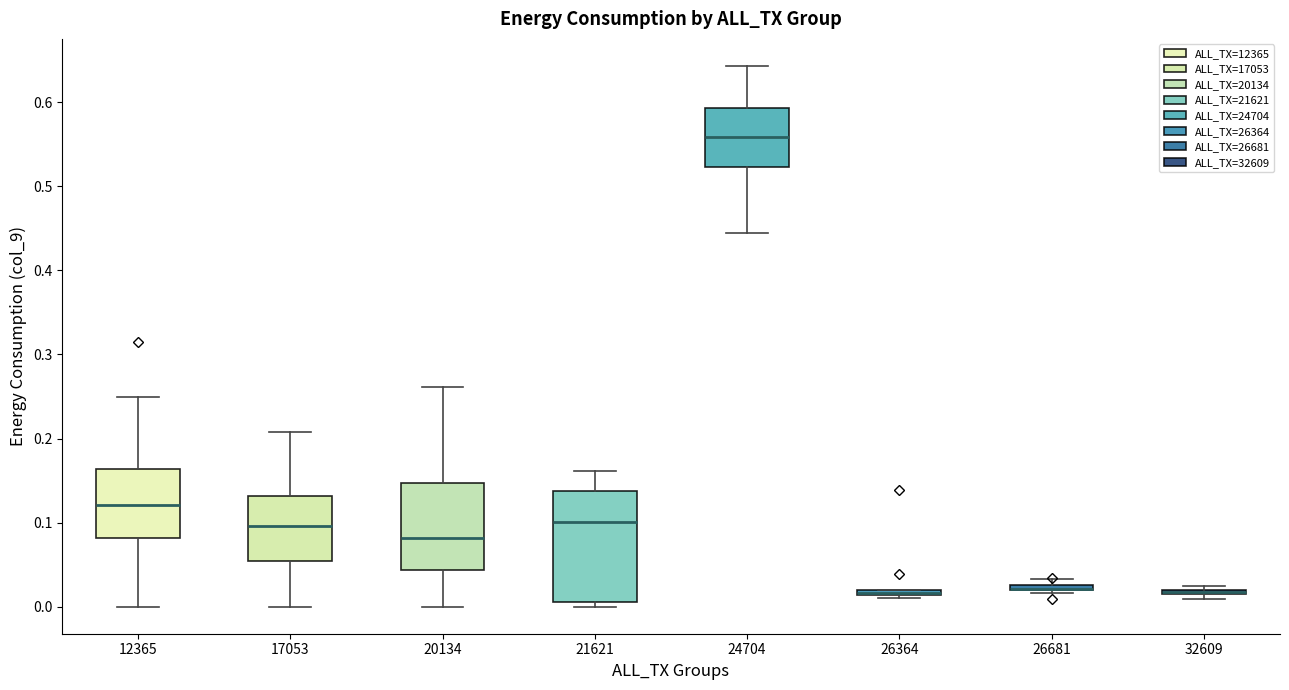

Where is the upper edge of the box at x = 26364 on the y-axis? The values are not printed on the chart, so give them approximately, as read against the axis.

0.02